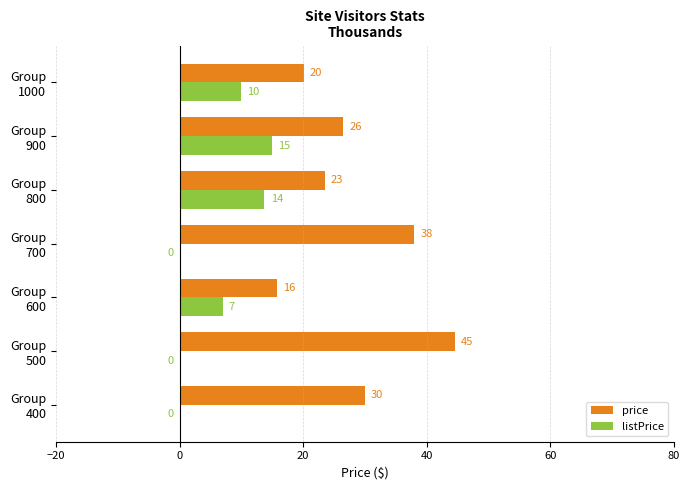

Which series has the largest range (max minus min)?

price